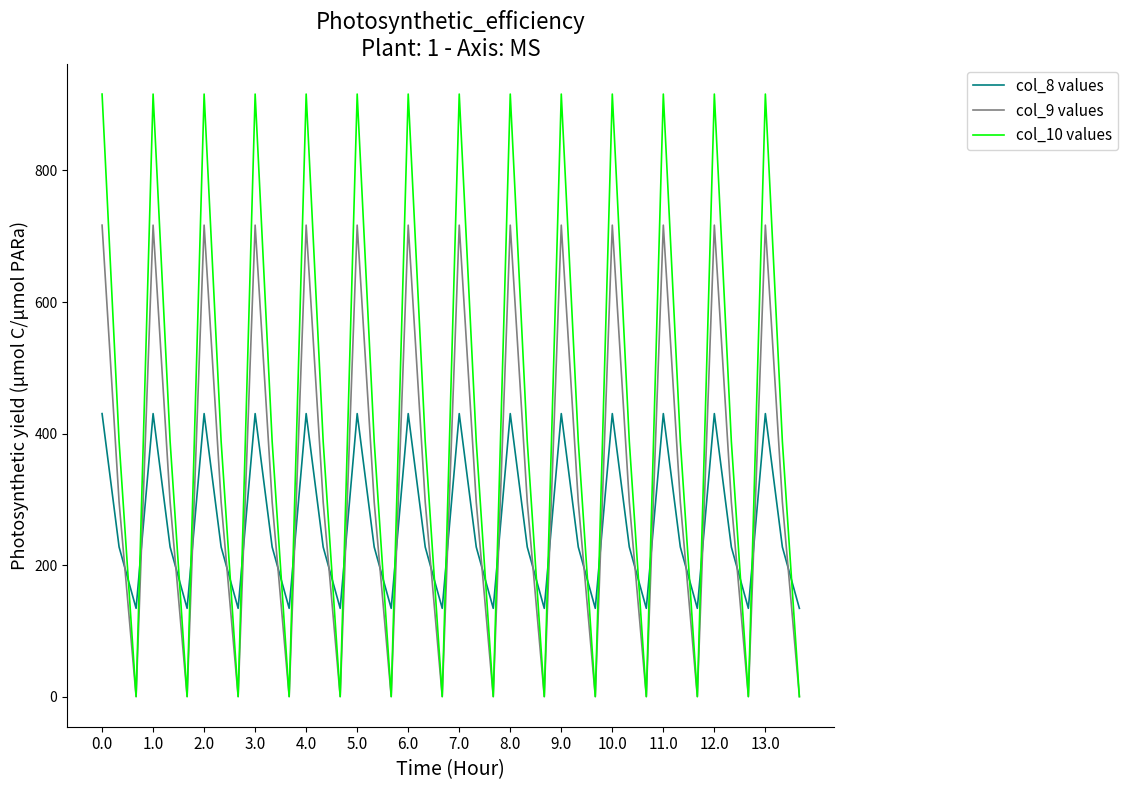

List the series in order of their peak value, highest first.

col_10 values, col_9 values, col_8 values